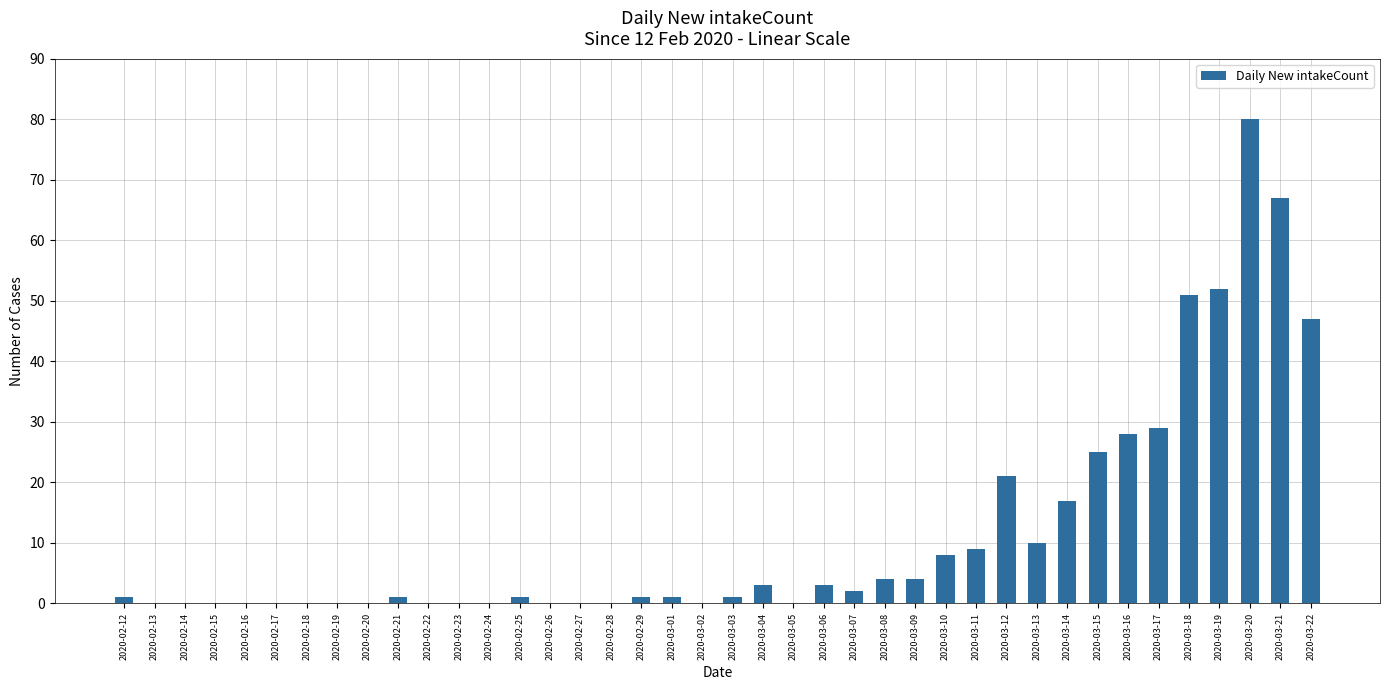

What is the maximum value shown in the chart?

80